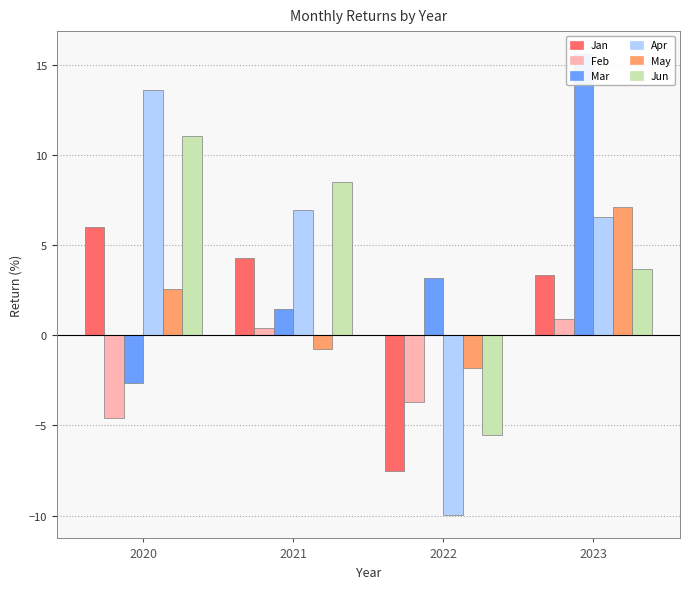

Is it true that Jun equals -5.5 at 2022?

True